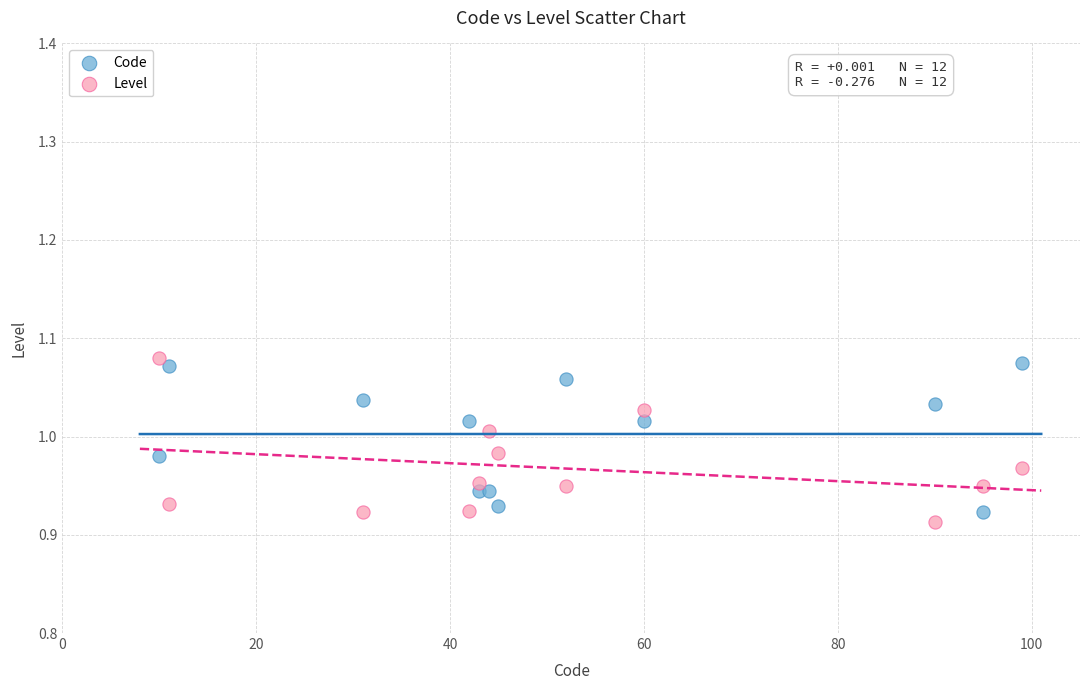

Which series reaches the minimum Y coordinate?

Level